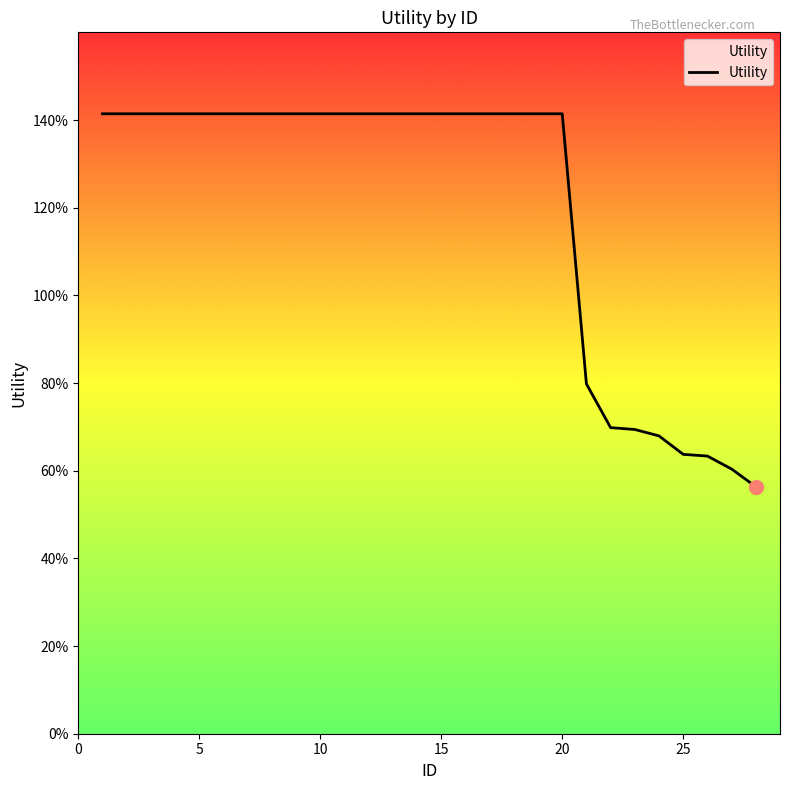

What is the difference between the maximum and minimum values?

0.9